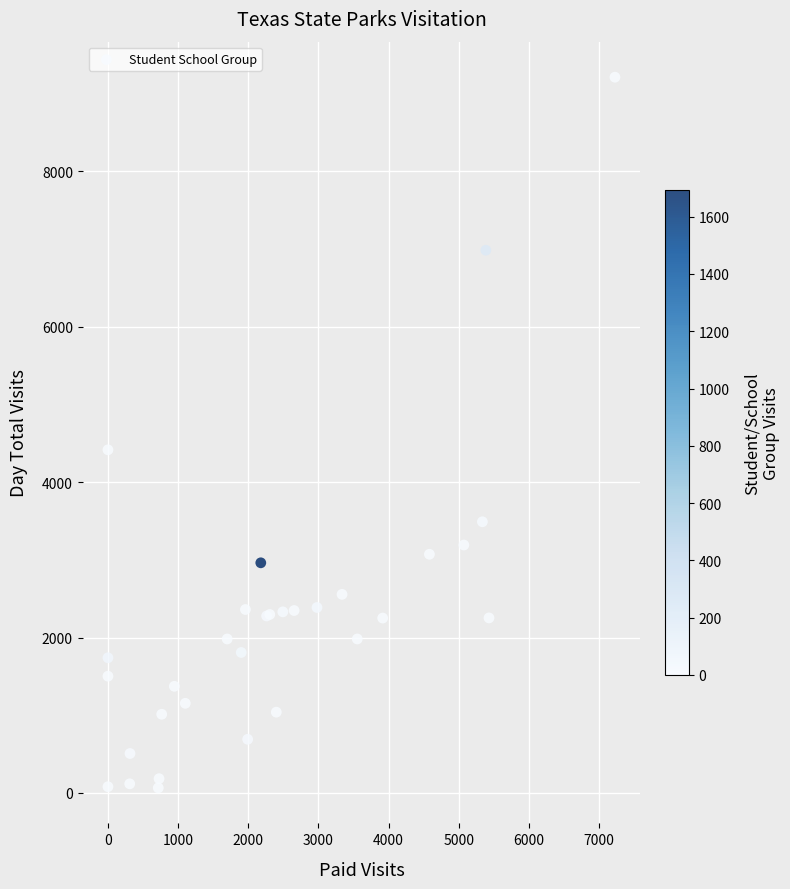

What Y value in the scatter plot is closest to 4638?

4416